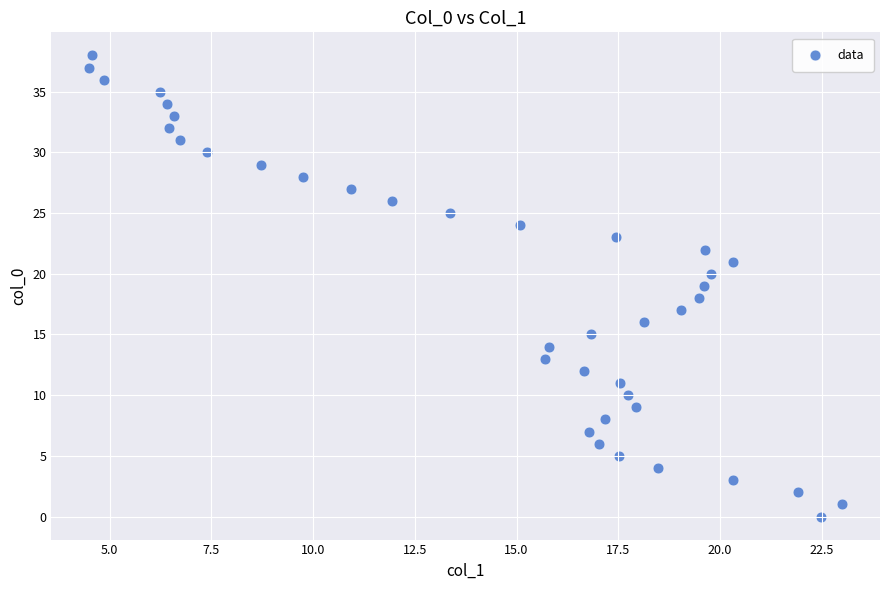

How many data points are displayed?

39